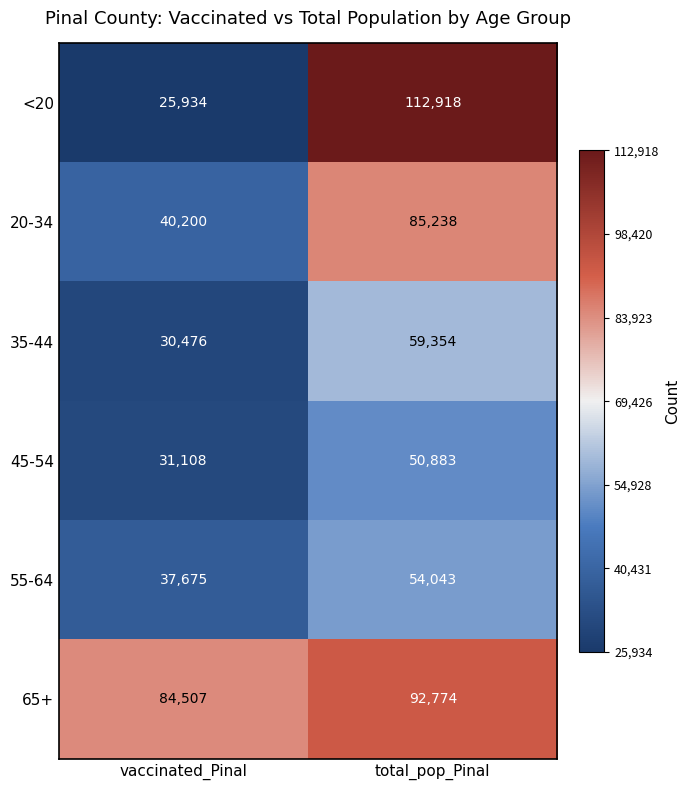

What is the difference between the maximum and minimum values in the <20 series?

86984